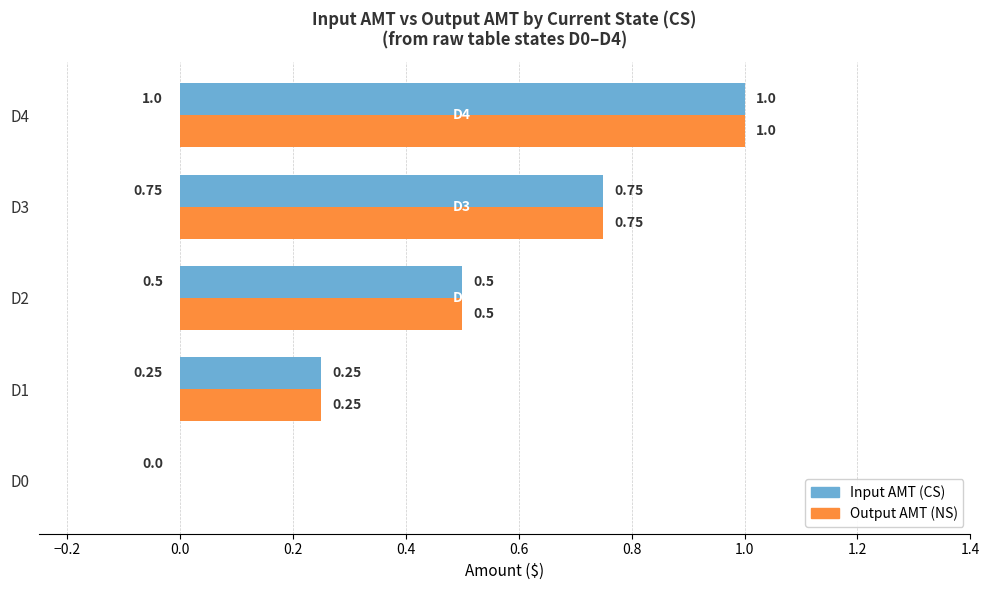

What is the sum of the Input AMT (CS) values at D4 and D0?

1.0